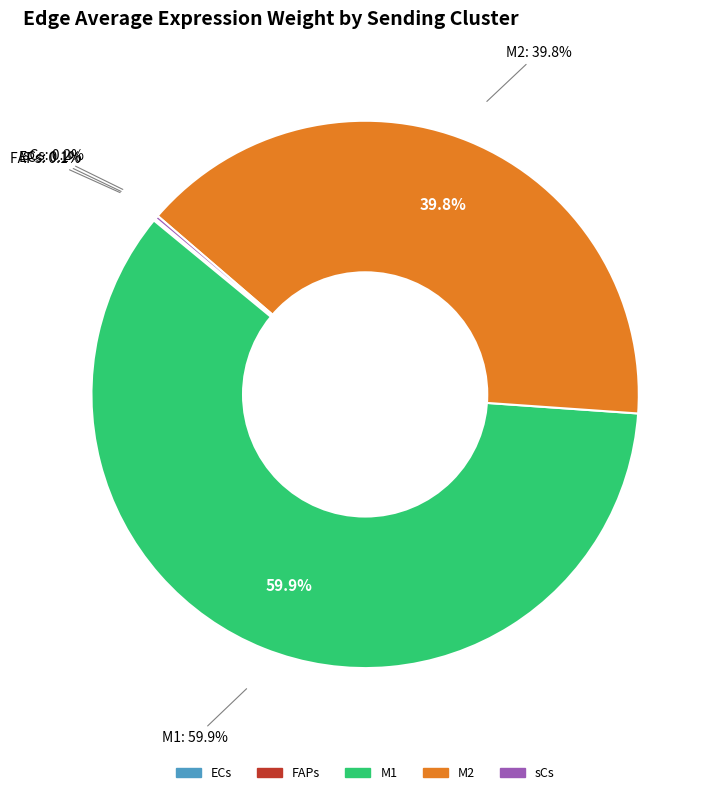

Is the sum of FAPs and M2 greater than half?

No